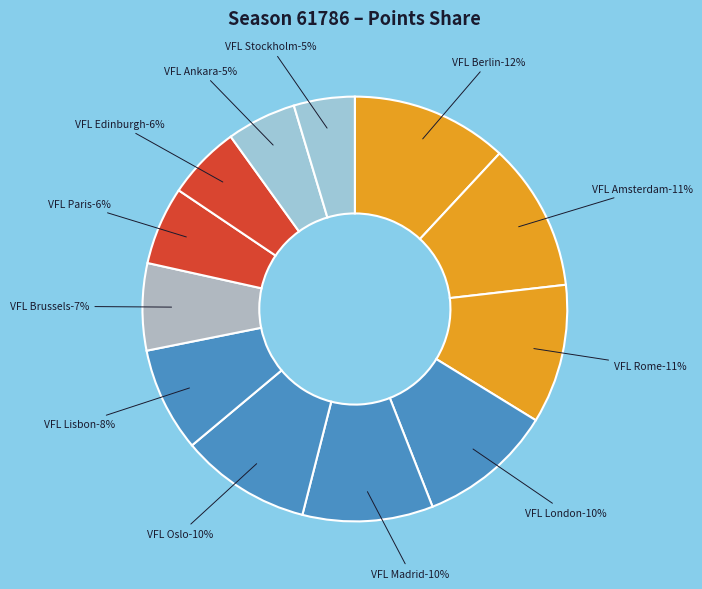

Is VFL Oslo the majority of the pie?

No